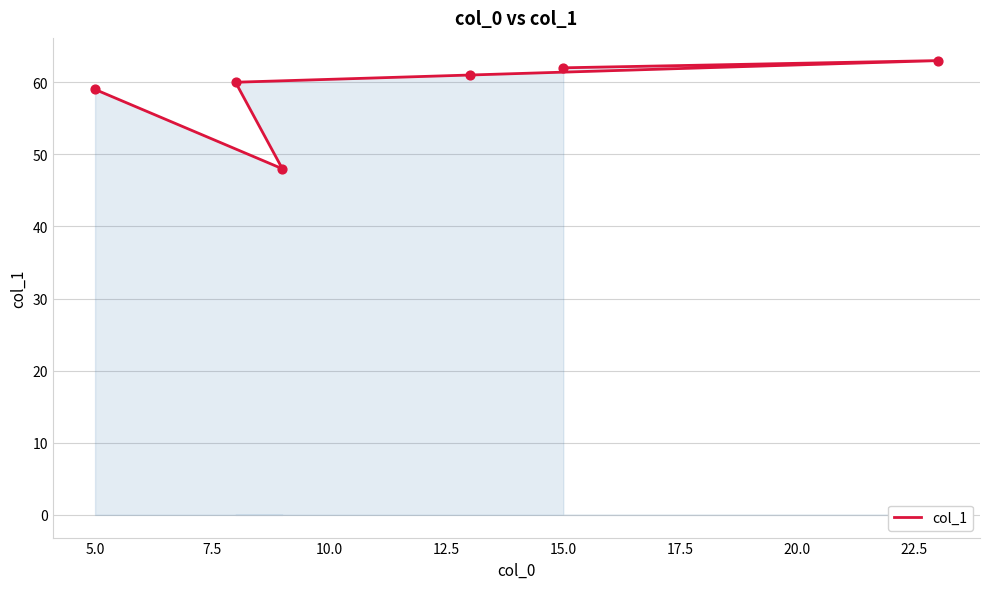

Between 12.5 and 10.0, which is larger?

10.0